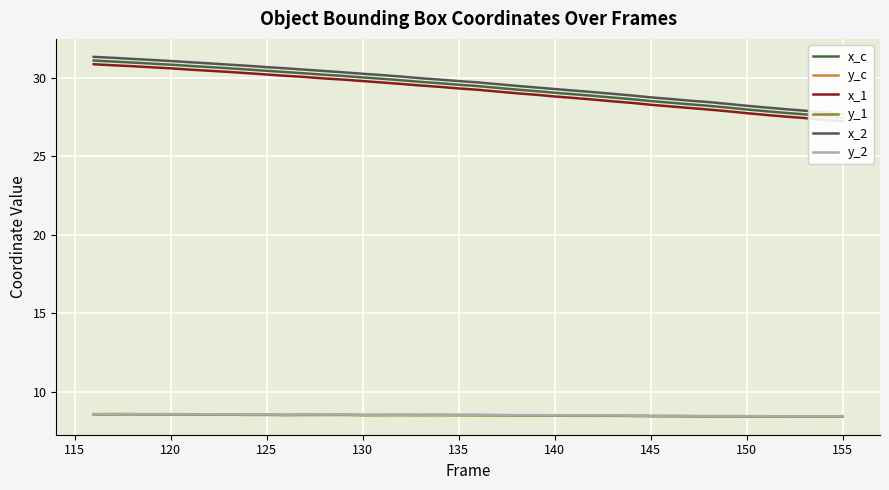

List the series in order of their peak value, lowest first.

y_1, y_c, y_2, x_1, x_c, x_2